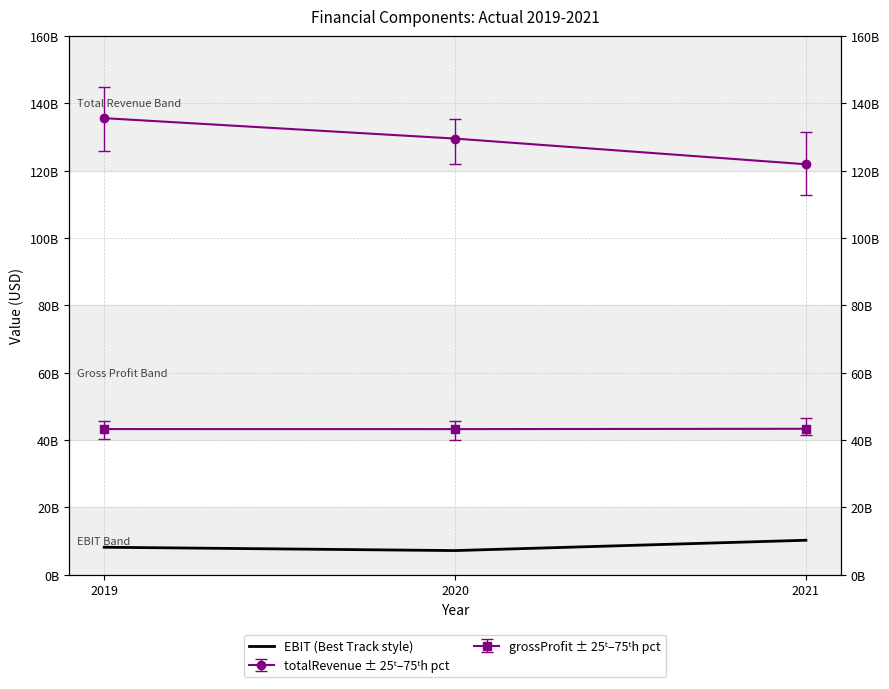

Count the values in the range 7143200000 to 10213500000.

3